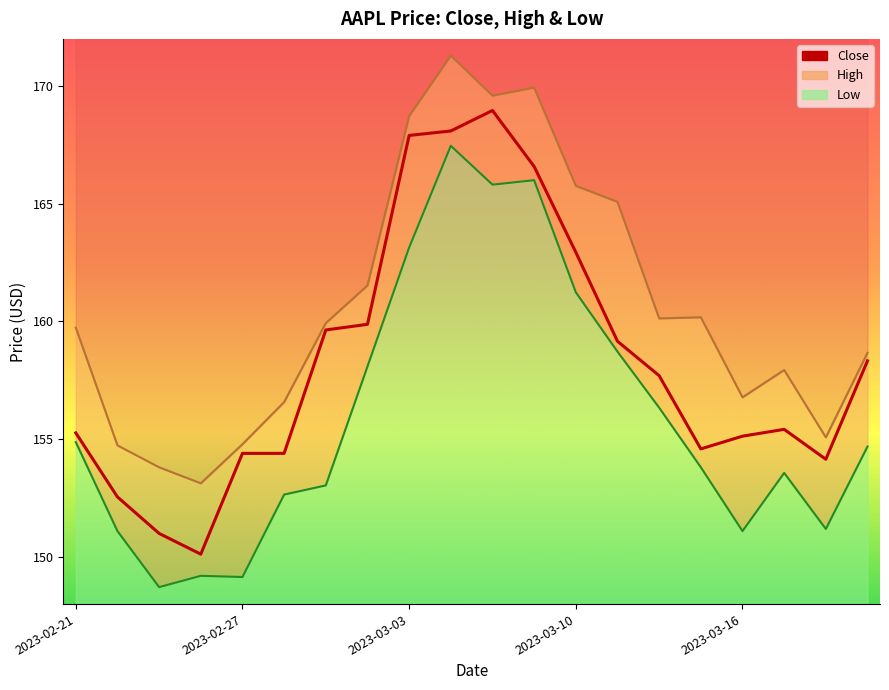

Rank the categories by value from highest to lowest.

10, 9, 8, 11, 12, 7, 6, 13, 19, 14, 17, 2023-02-21, 16, 15, 2023-03-16, 5, 18, 2023-02-27, 2023-03-03, 2023-03-10